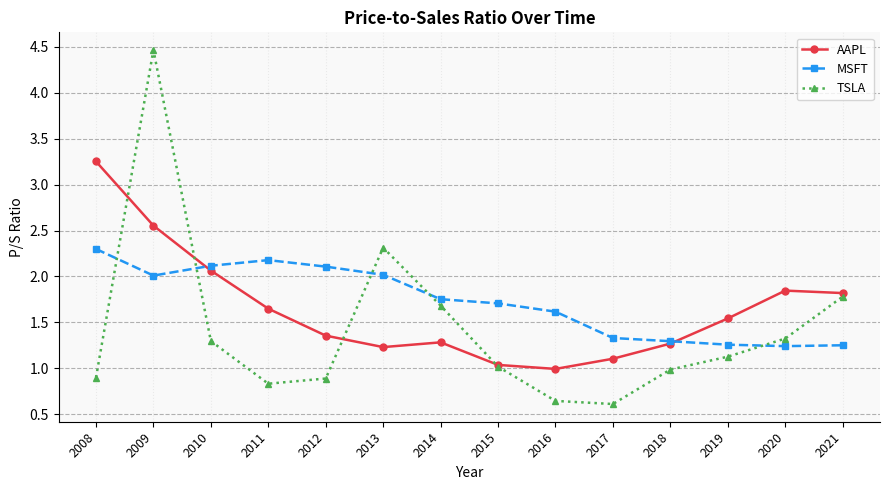

At how many categories does at least one series exceed 3?

2